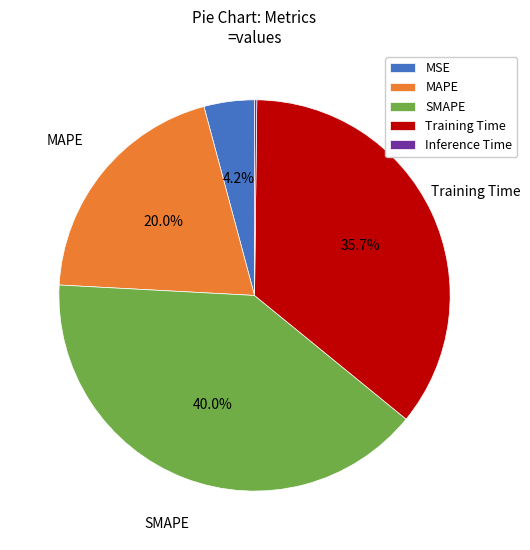

Between MAPE and SMAPE, which is larger?

SMAPE